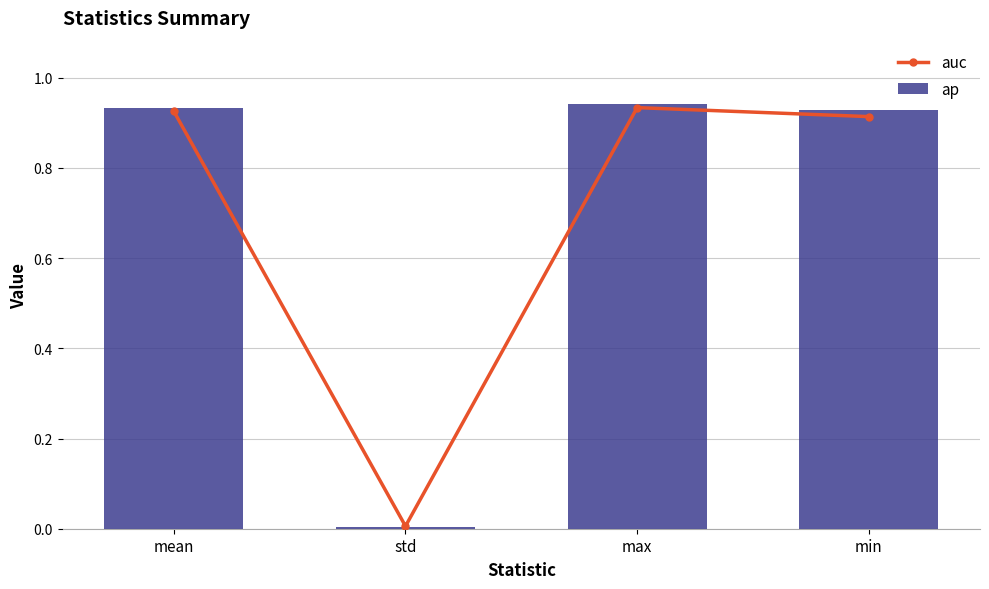

What is the value of the ap bar at the 4th from the left?

0.9